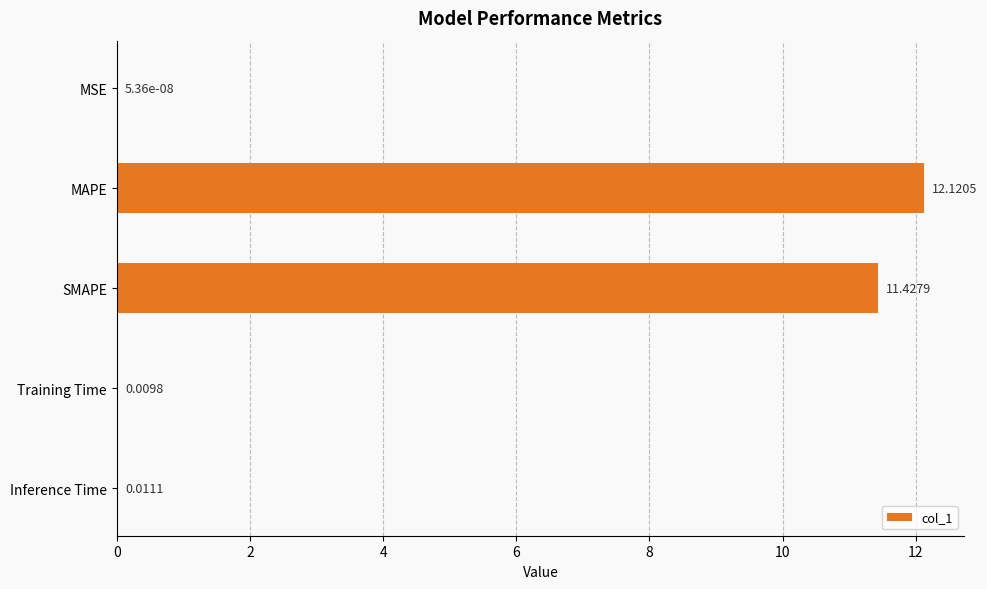

What is the sum of all values?

23.6